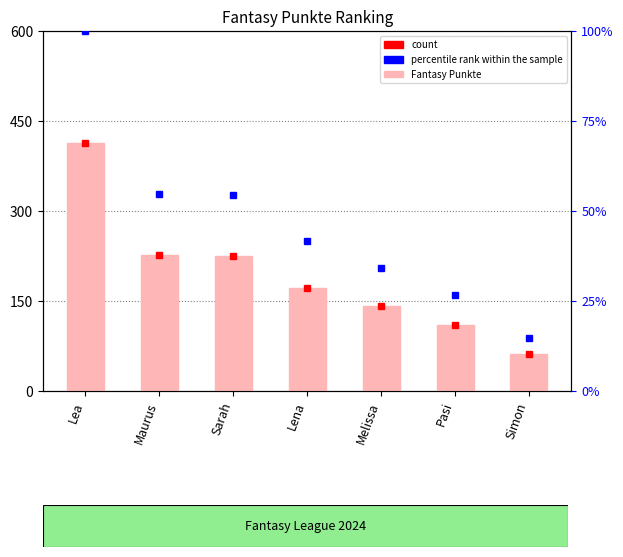

What is the sum of the Fantasy Punkte values at Lena and Melissa?

313.0